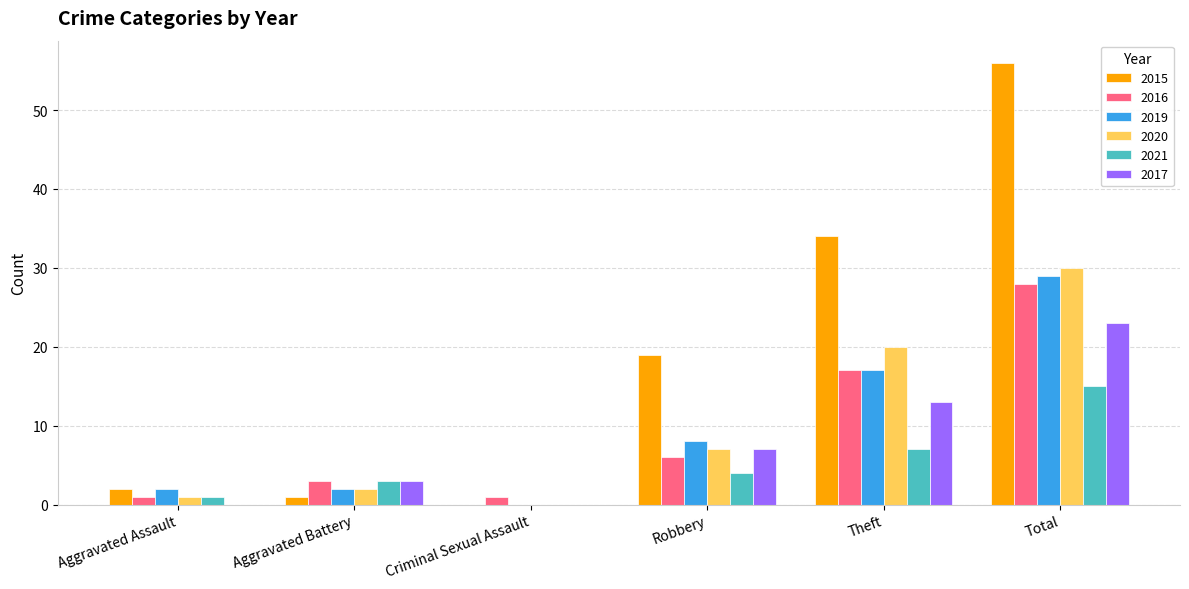

Is the value of 2021 at Robbery greater than the value of 2016 at Robbery?

No